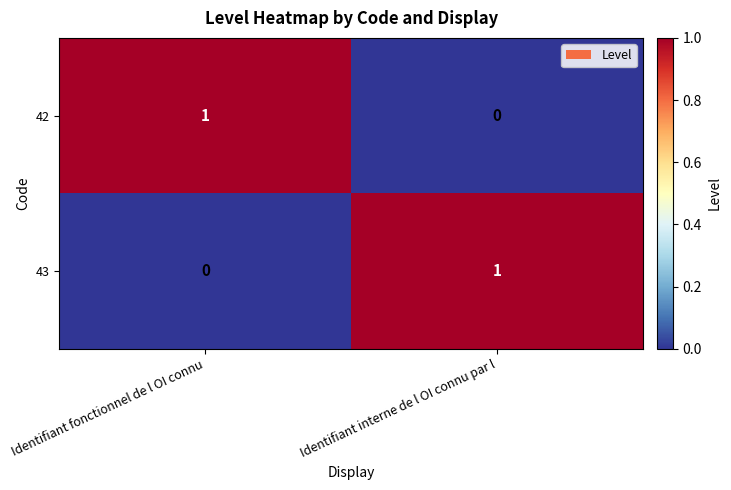

Is it true that 42 equals 0 at Identifiant fonctionnel de l OI connu?

False